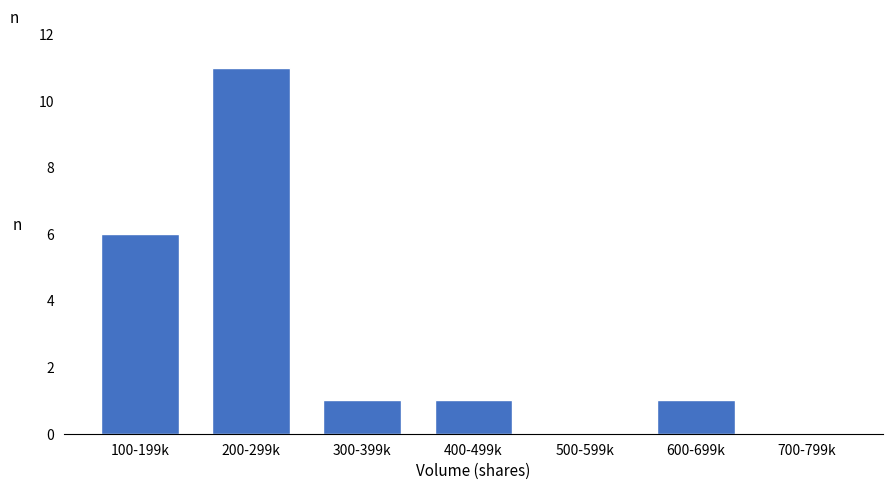

Reading left to right, transcribe all the data shown in this chart.

100-199k=6	200-299k=11	300-399k=1	400-499k=1	500-599k=0	600-699k=1	700-799k=0